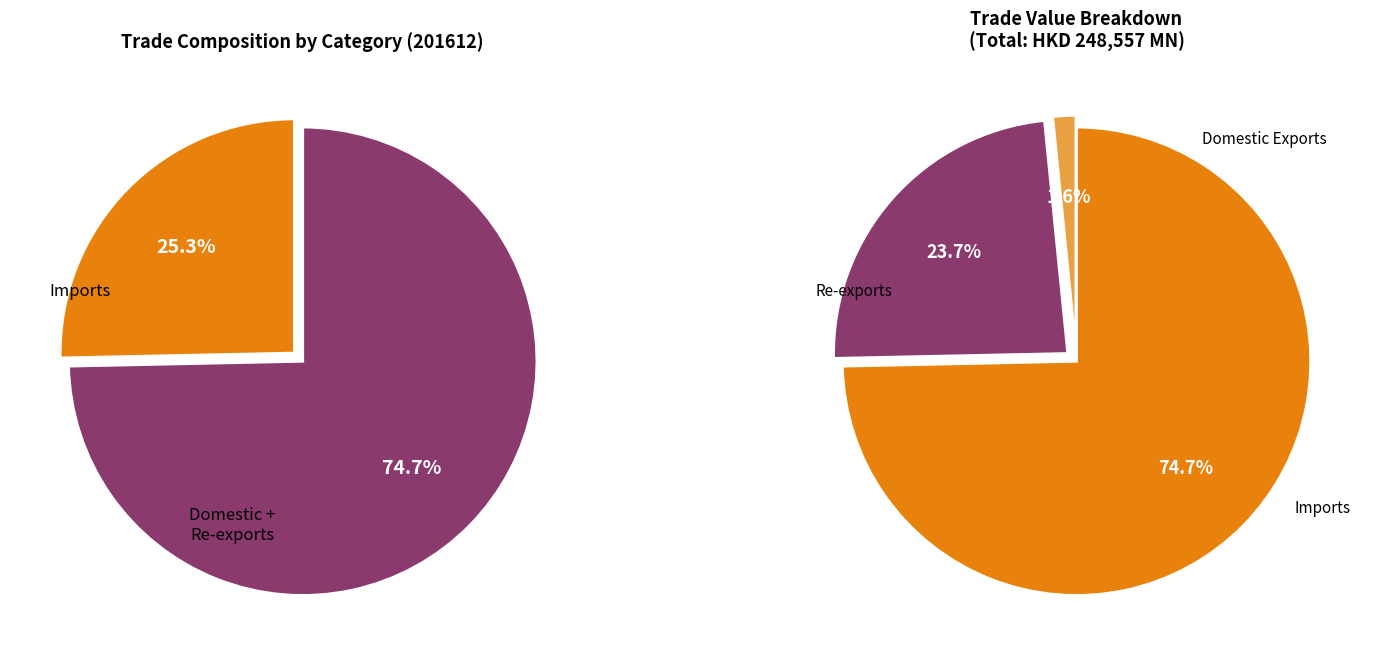

How many segments does this pie chart have?

3